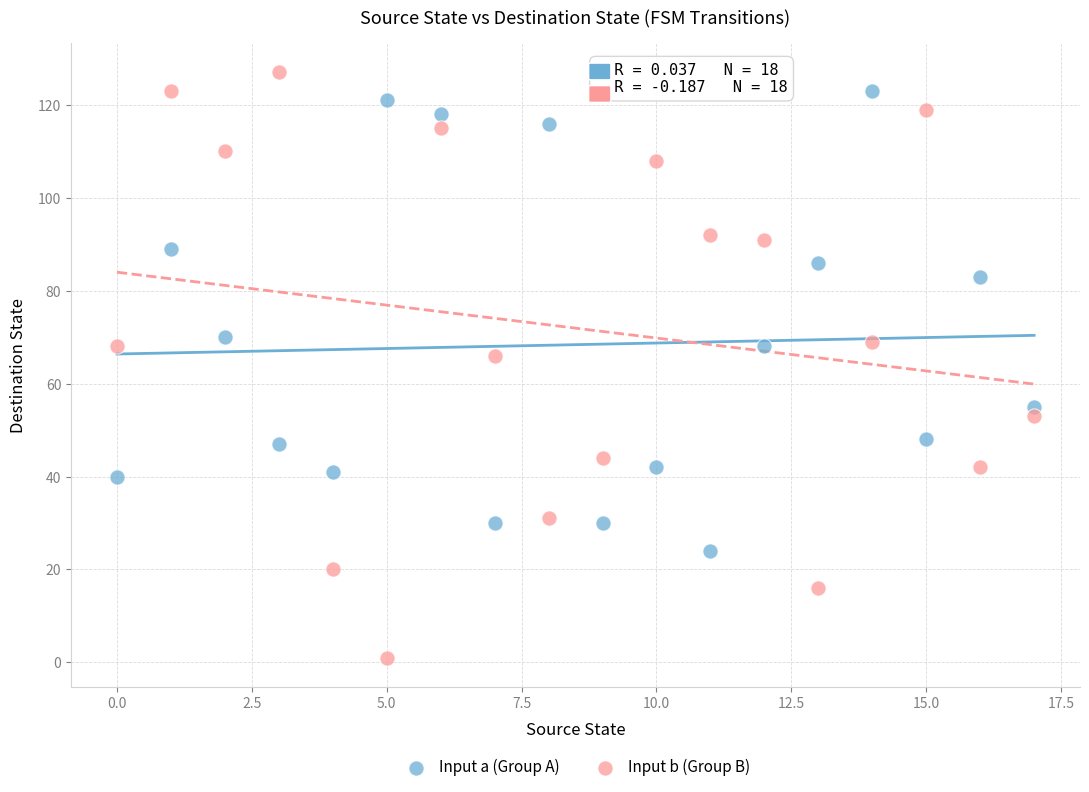

Which series reaches the maximum Y coordinate?

Input b (Group B)